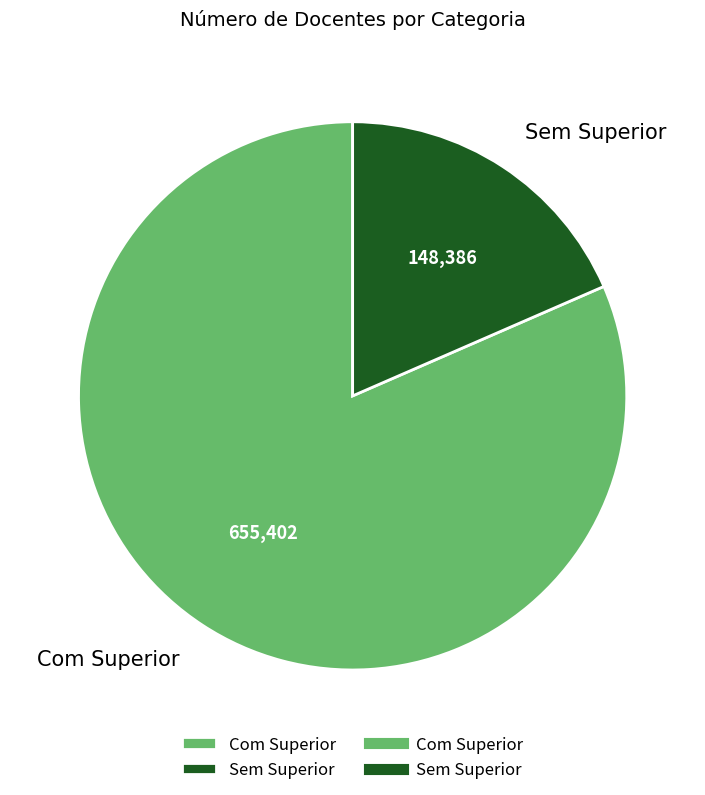

Between Sem Superior and Com Superior, which is larger?

Com Superior